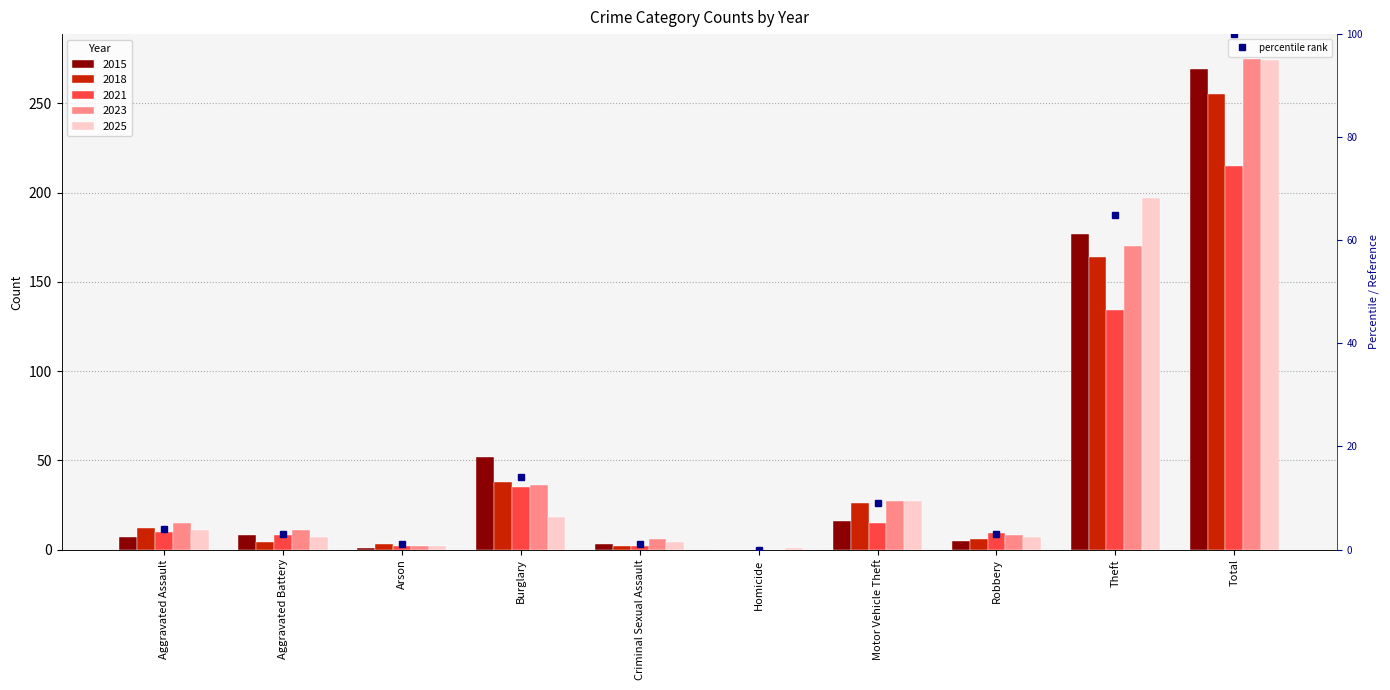

Does the chart contain any negative values?

No